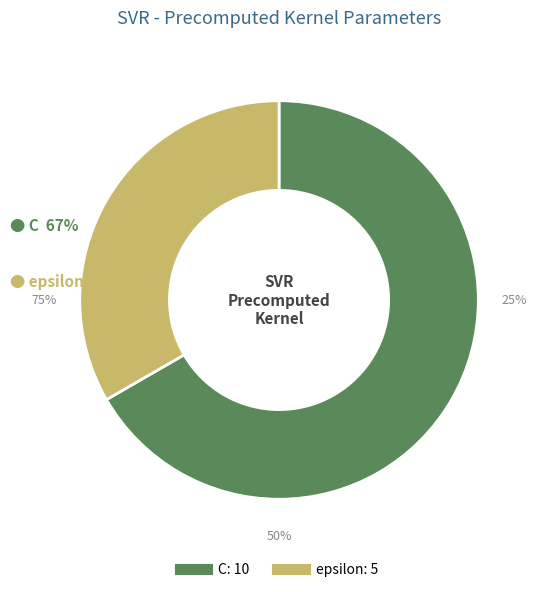

What is the change in value from C to epsilon?

-5